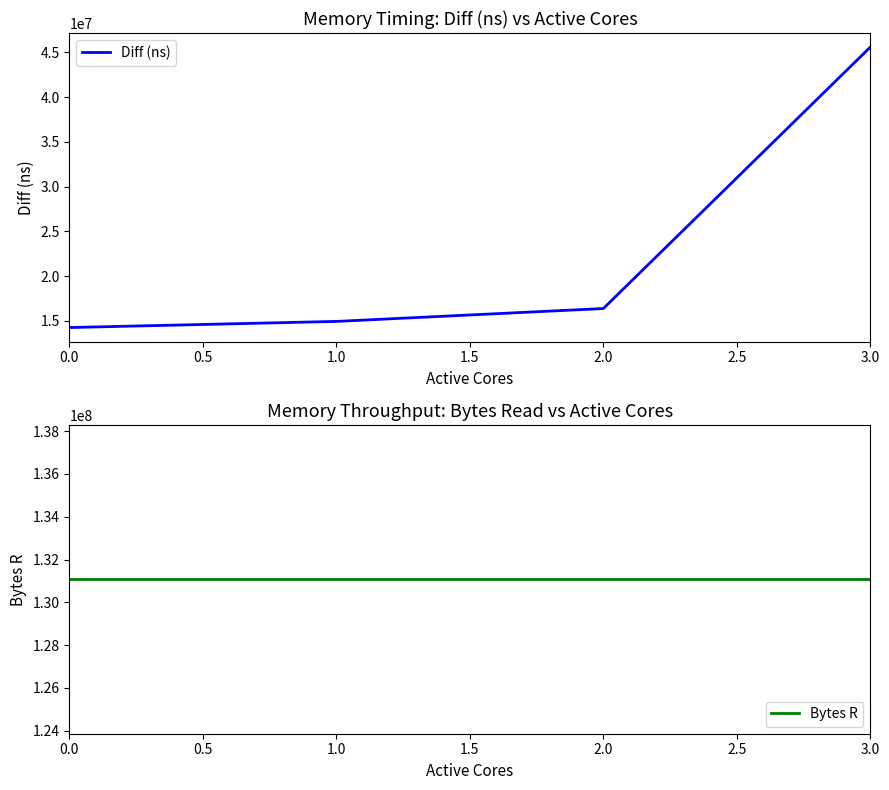

True or false: Bytes R has a value of 85041337 at 0.0.

False